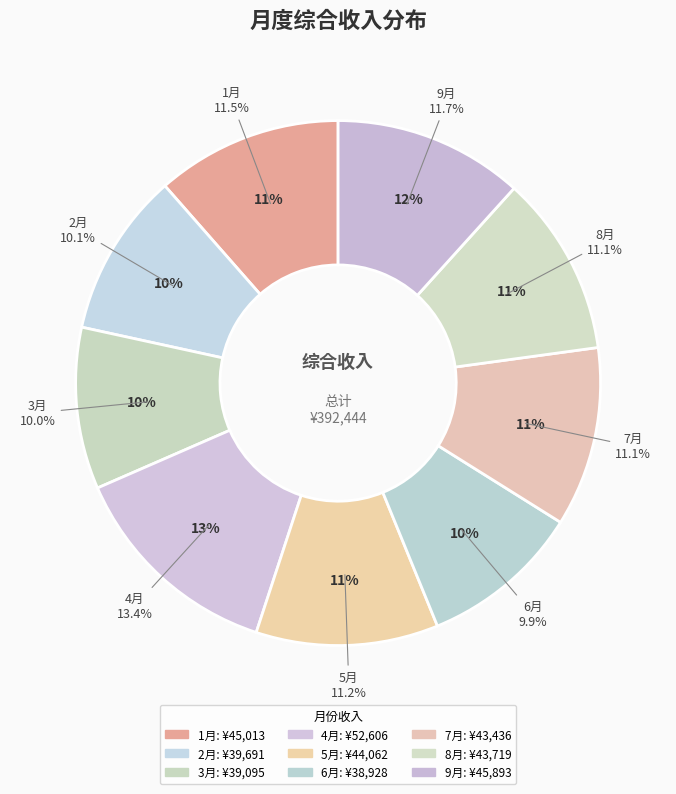

Combined, what portion of the pie is 4月 and 8月?

24.5%